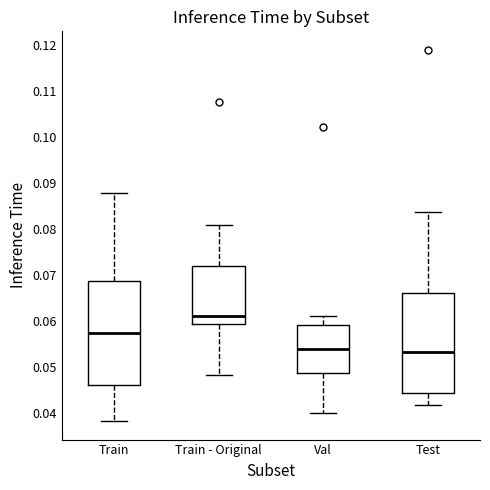

Reading left to right, read every box against the y-axis: the position of its median line, the range the box covers, and the ends of its whiskers. The values are not printed on the chart, so give them approximately, as read against the axis.

Train: median 0.057, box 0.046 to 0.069, whiskers 0.038 to 0.088
Train - Original: median 0.061, box 0.059 to 0.072, whiskers 0.048 to 0.081
Val: median 0.054, box 0.049 to 0.059, whiskers 0.040 to 0.061
Test: median 0.053, box 0.044 to 0.066, whiskers 0.042 to 0.084